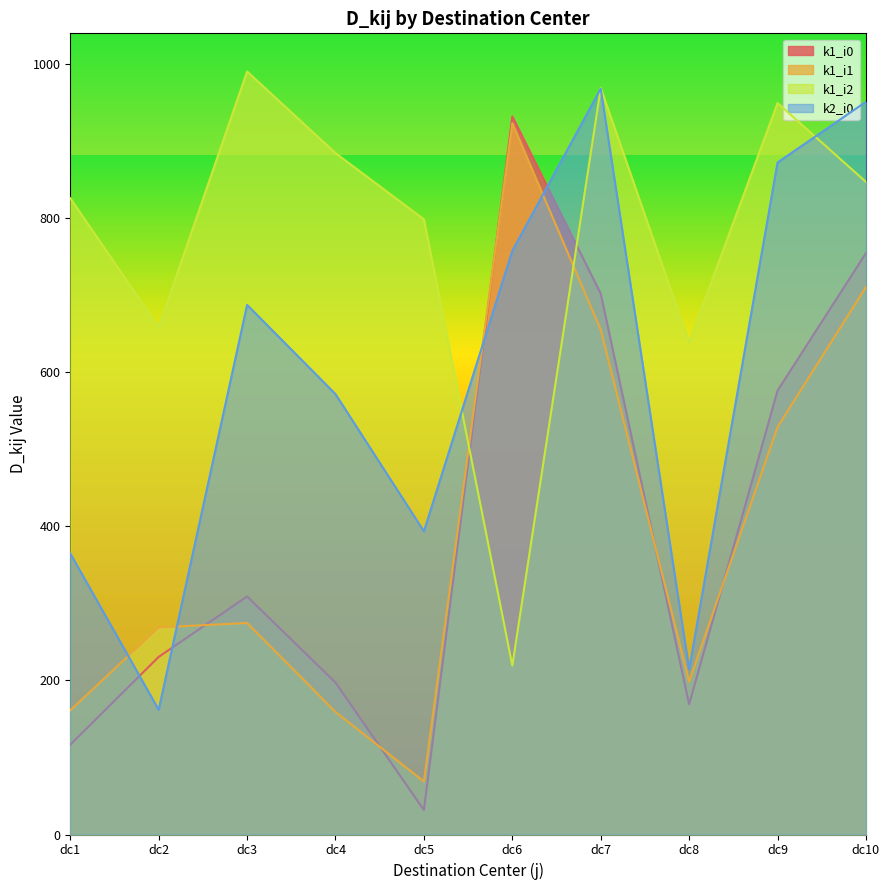

How many lines are shown in the chart?

4